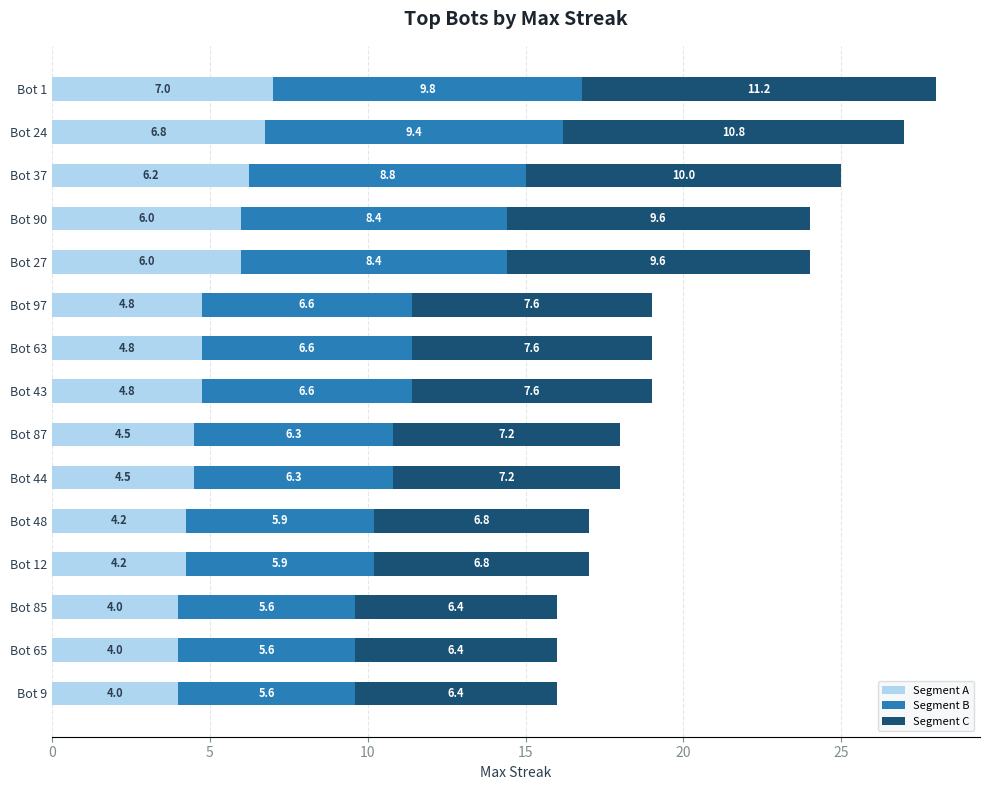

What is the total value across all series at Bot 97?

19.0